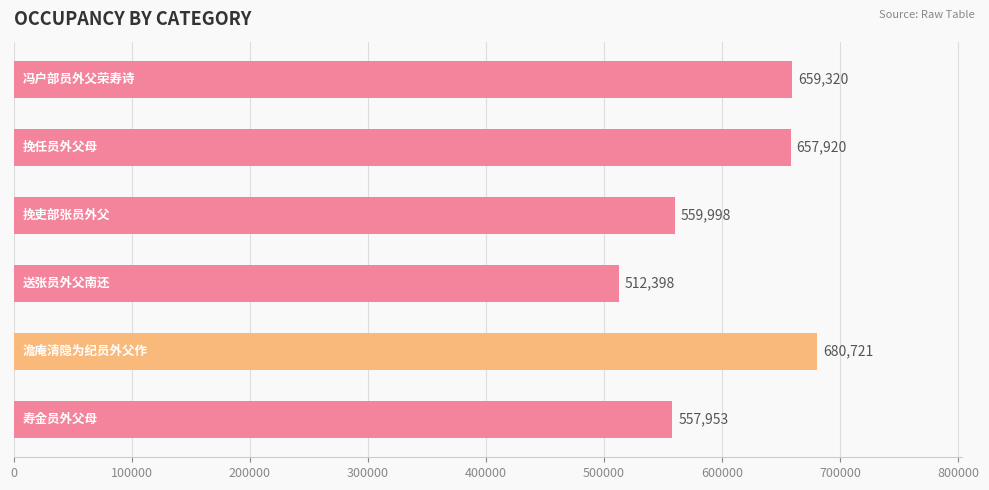

What is the value of the 4th bar from the top?

512398